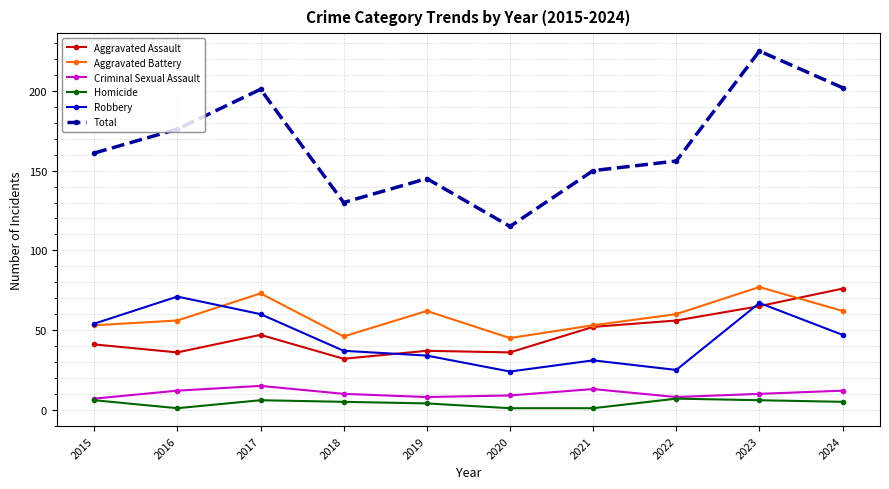

What is the difference between the second highest and minimum values in the Robbery series?

43